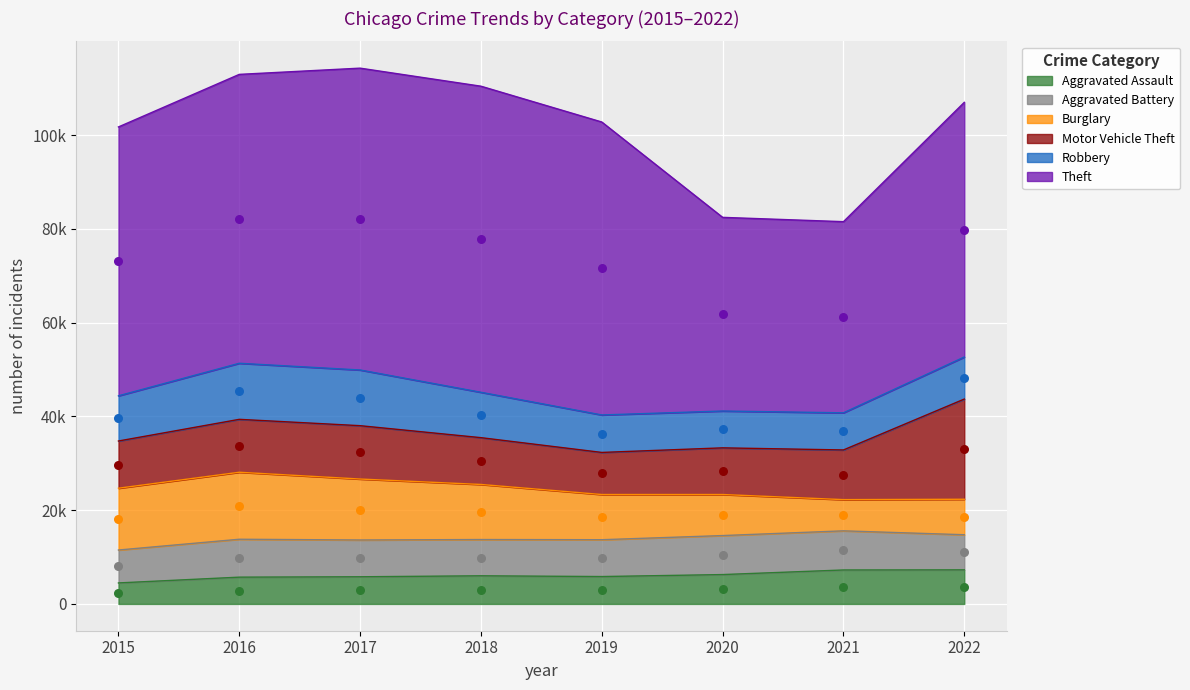

At which category is the sum across all series the highest?

2017